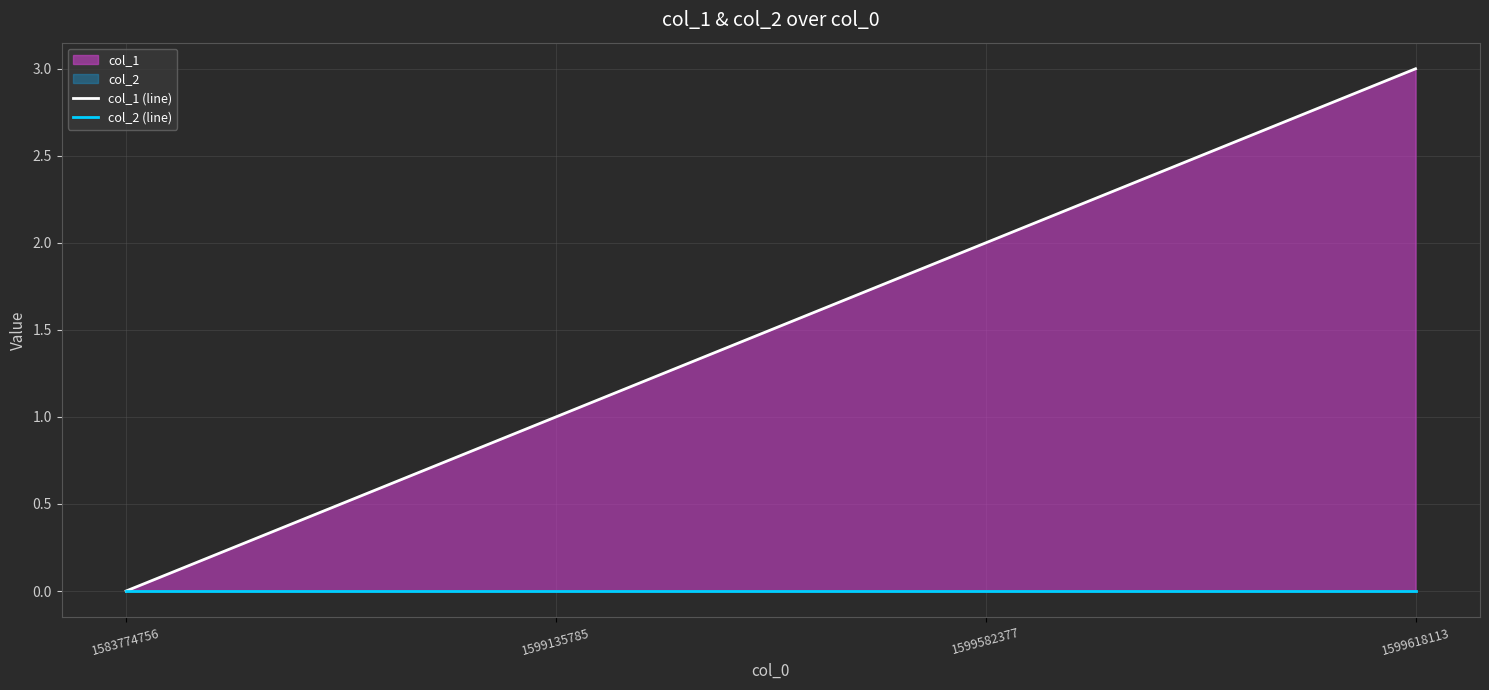

Is it true that col_1 (line) equals 0 at 1599582377?

False